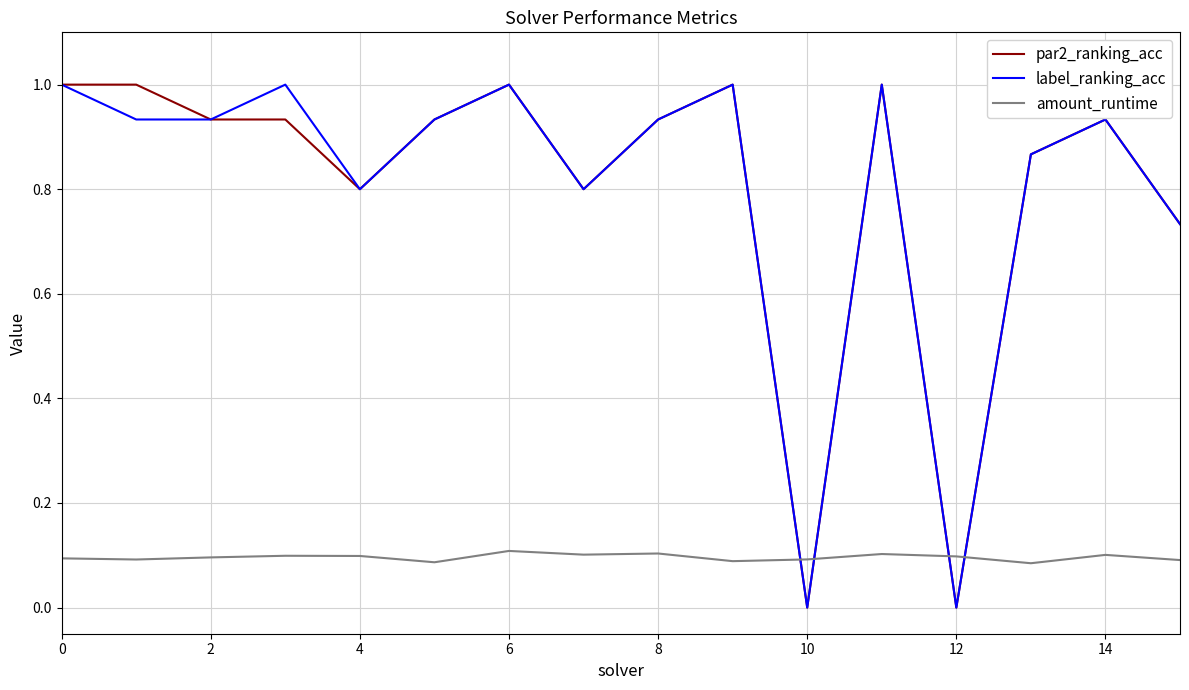

What is the maximum value for par2_ranking_acc?

1.0